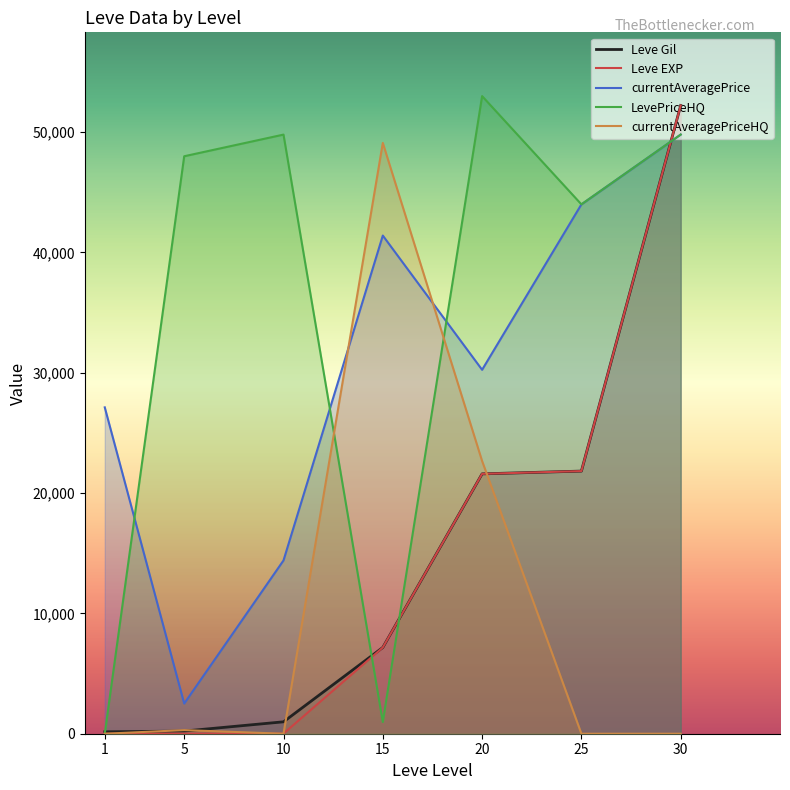

What is the sum of all Leve EXP values?

102835.0